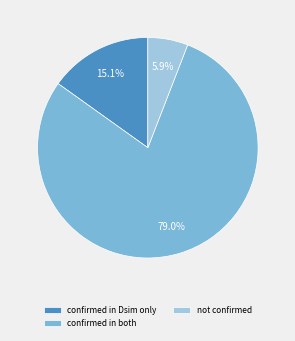

To the nearest percent, what percentage of the pie is confirmed in both?

79%